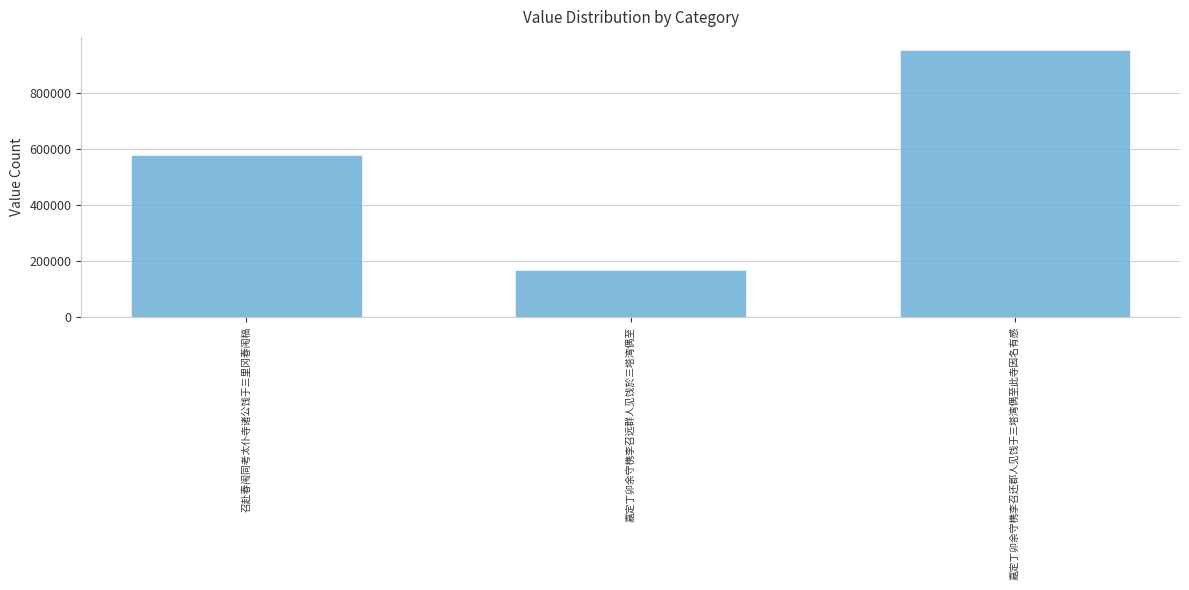

How many series are shown in this chart?

1